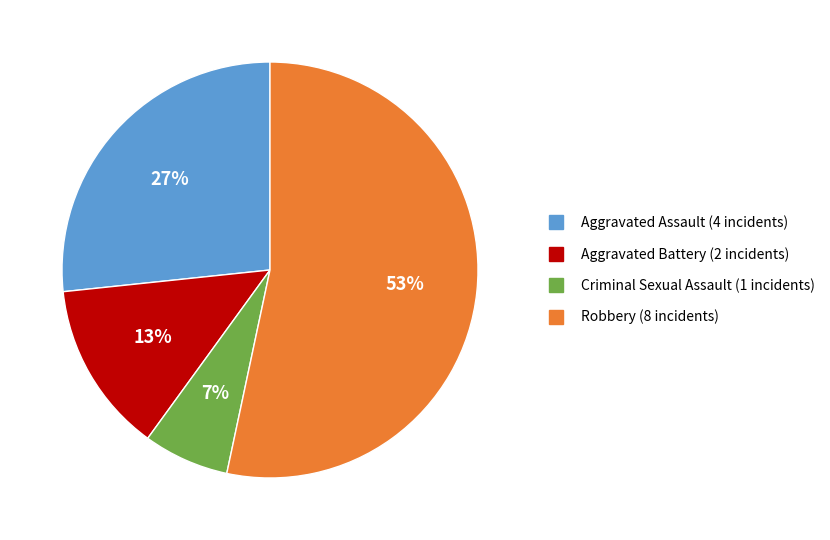

Is it true that Aggravated Battery is 13% of the pie?

True